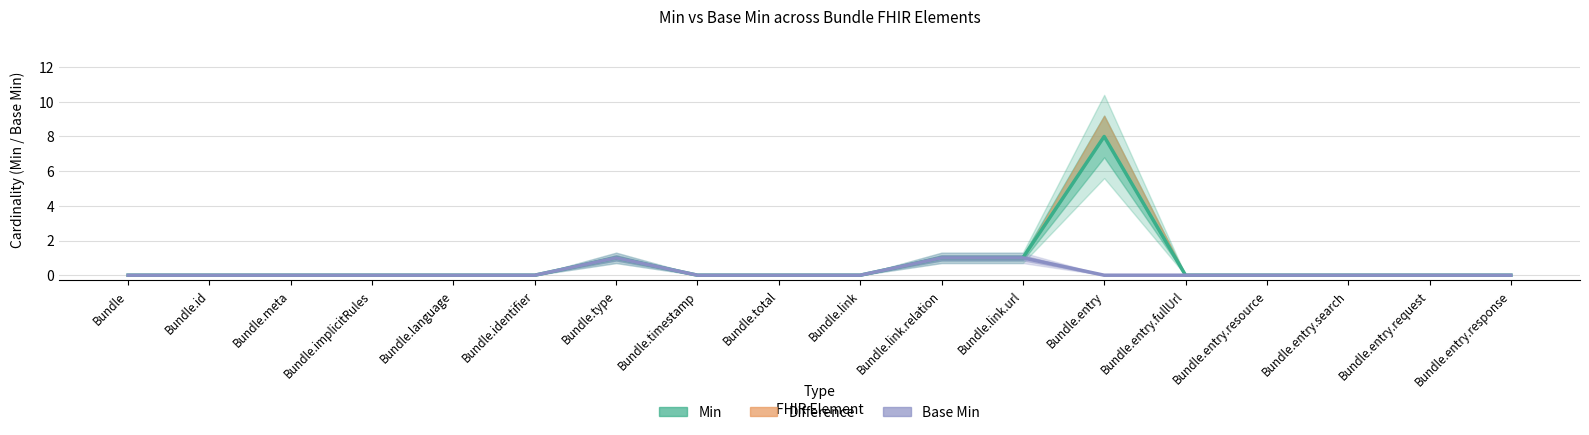

How many lines are shown in the chart?

2